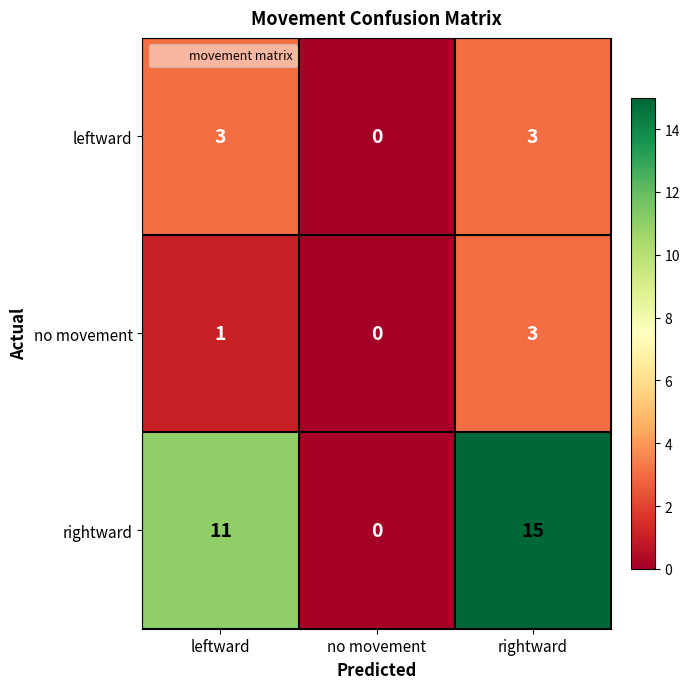

How many categories are shown in the chart?

3